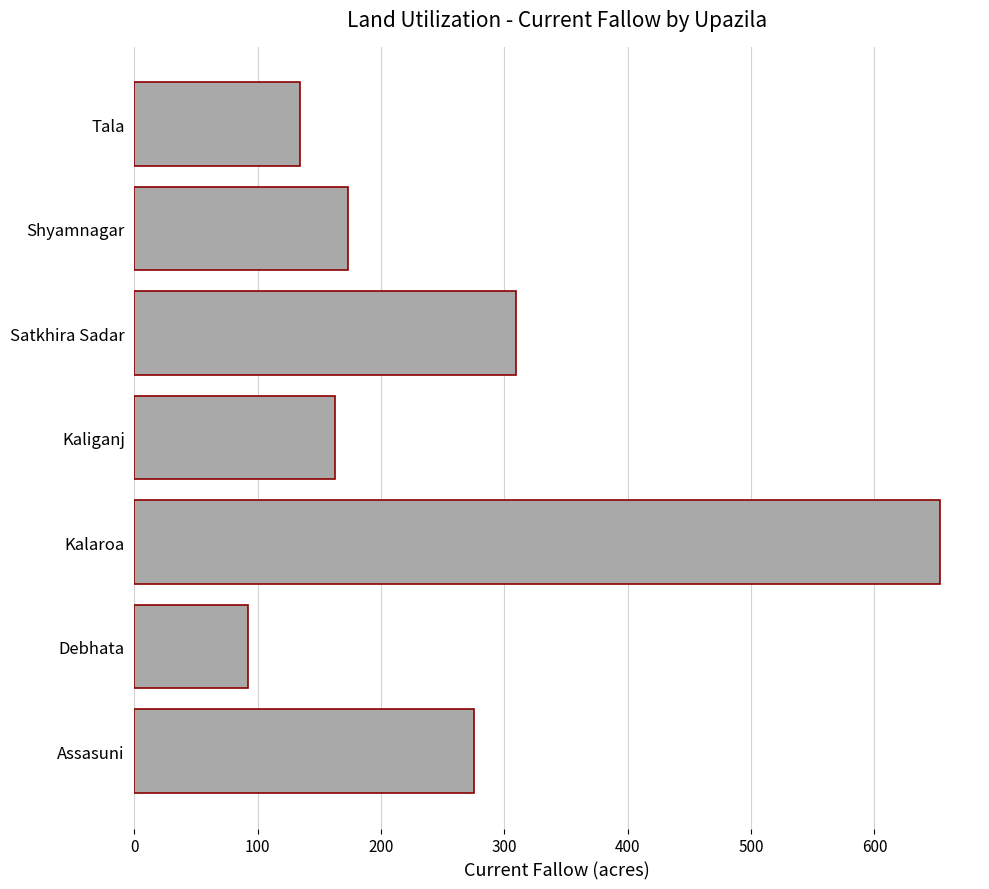

What is the average value?

257